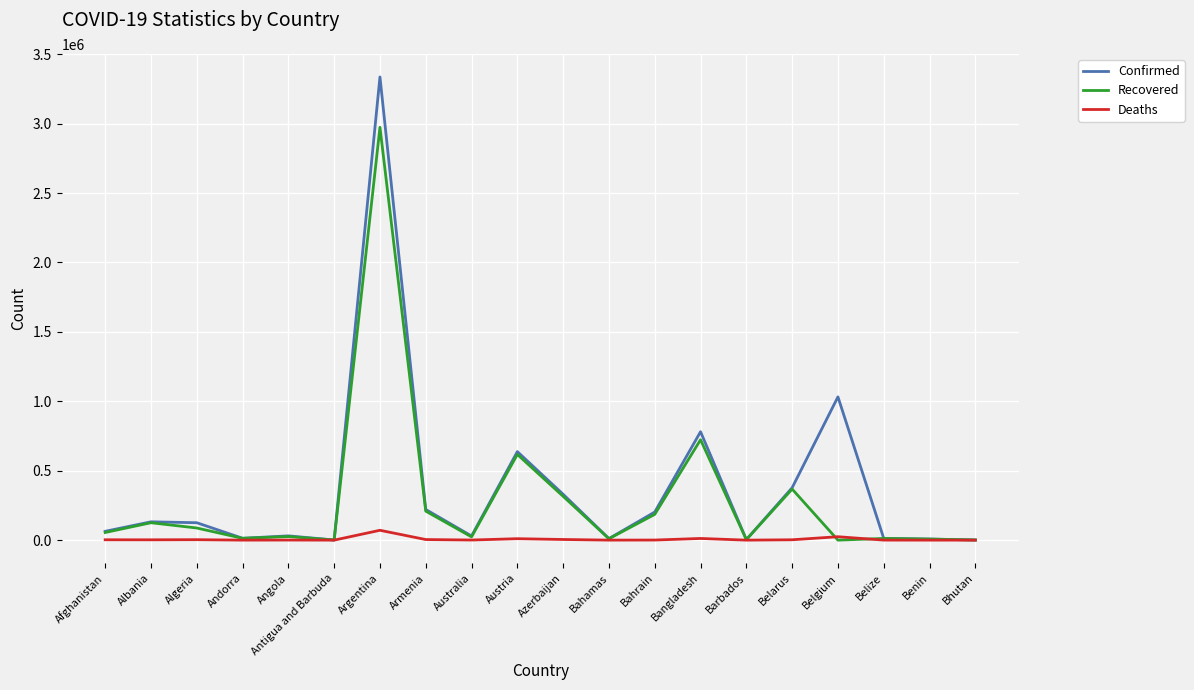

Rank the series by their maximum value, from highest to lowest.

Confirmed, Recovered, Deaths